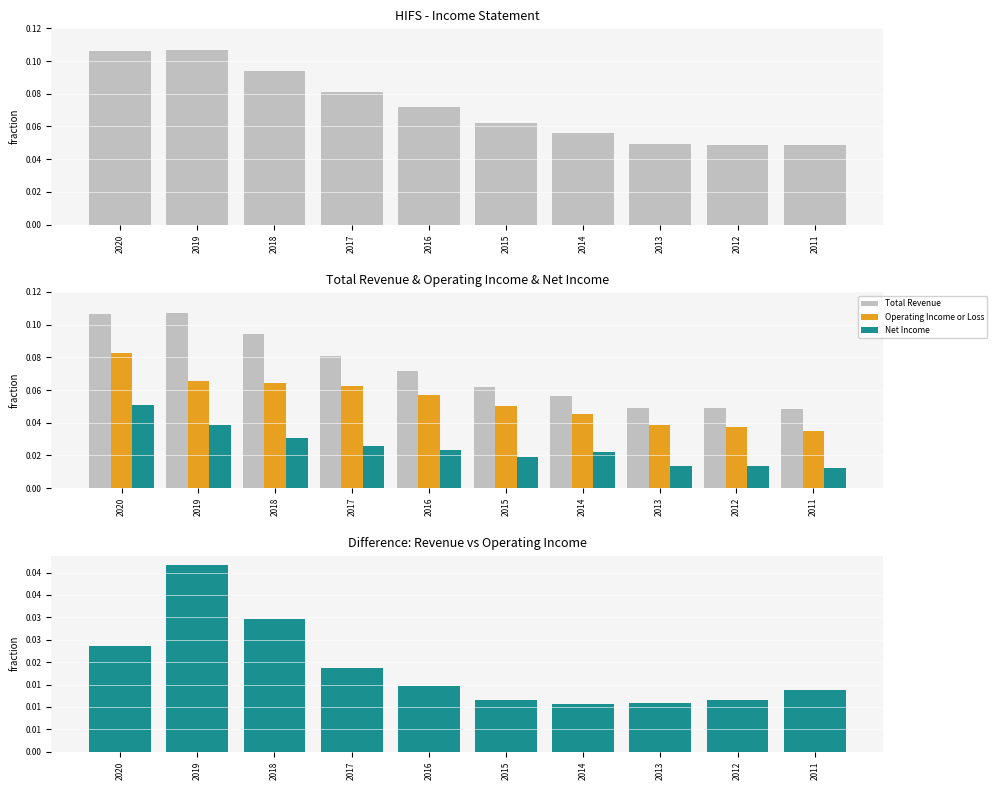

Which has a higher value, 2014 or 2016?

2016